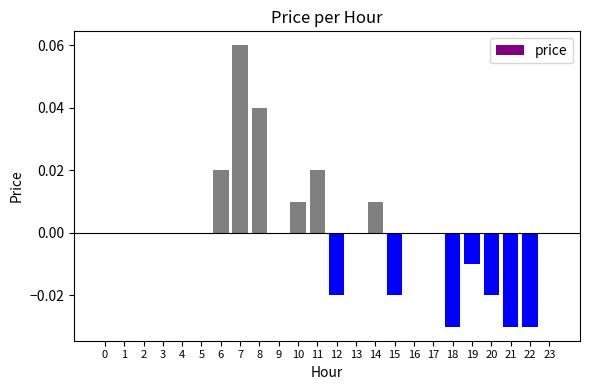

At which category does the chart reach its peak across all series?

7